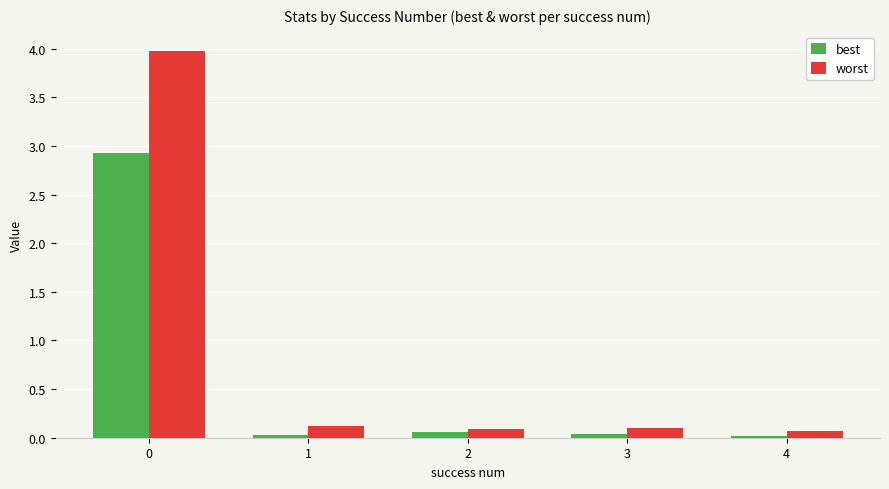

Which series has the largest range (max minus min)?

worst